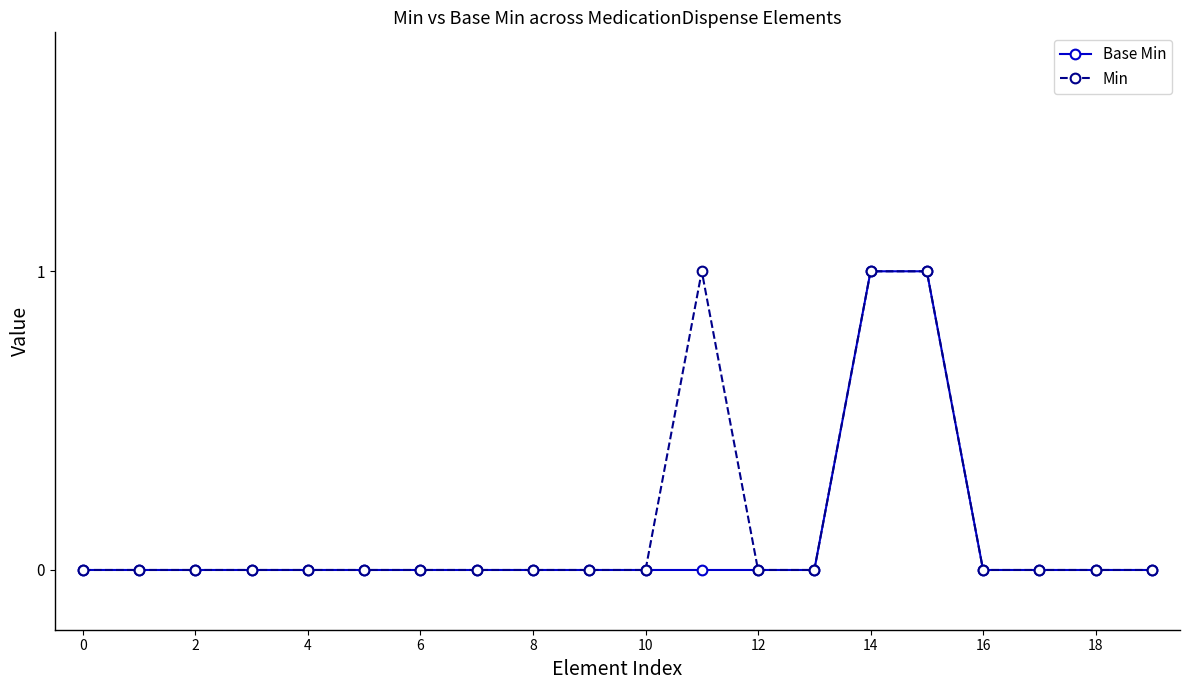

True or false: Min has more than 0 points higher than both neighbors.

True